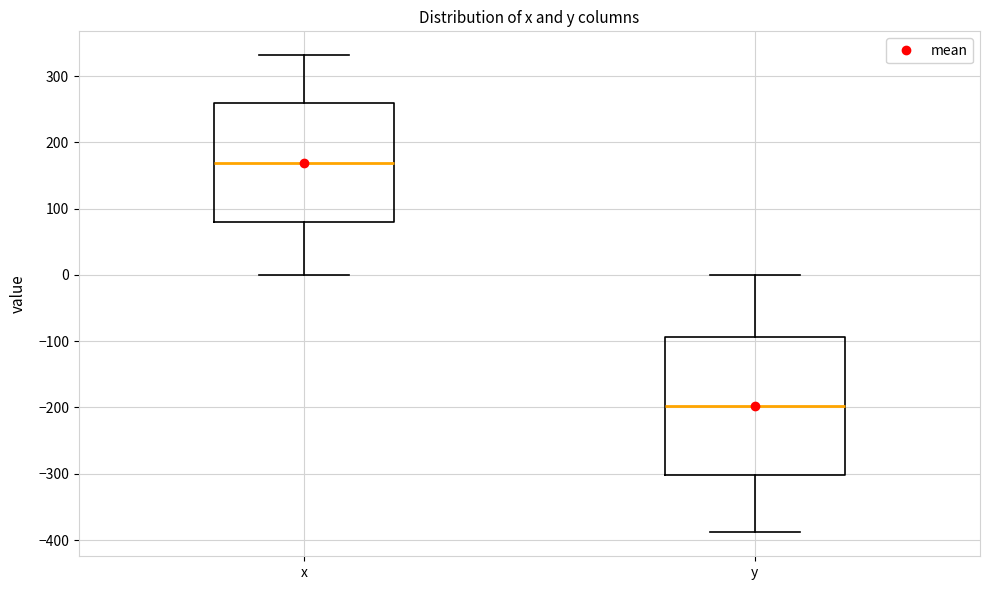

Where does the upper whisker of the box for y end on the y-axis? The values are not printed on the chart, so give them approximately, as read against the axis.

0